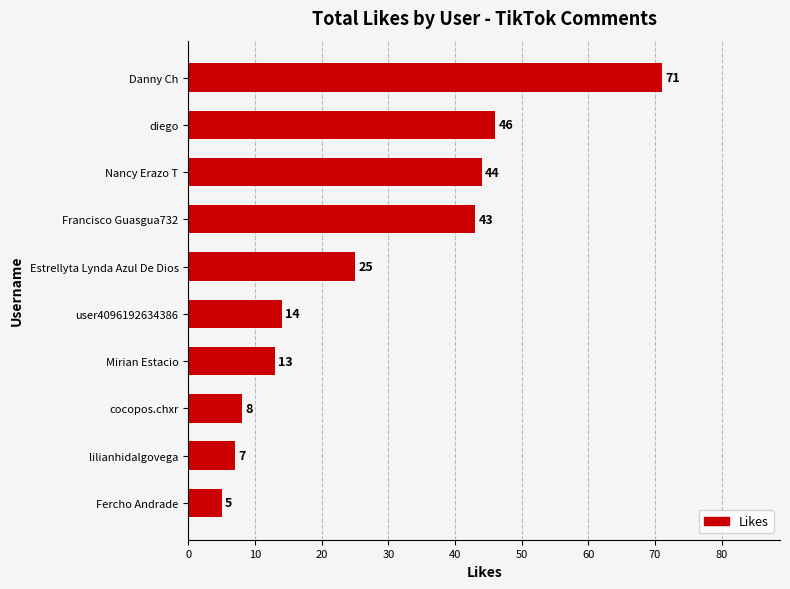

Reading bottom to top, what are all the values shown in this chart?

Fercho Andrade=5	lilianhidalgovega=7	cocopos.chxr=8	Mirian Estacio=13	user4096192634386=14	Estrellyta Lynda Azul De Dios=25	Francisco Guasgua732=43	Nancy Erazo T=44	diego=46	Danny Ch=71